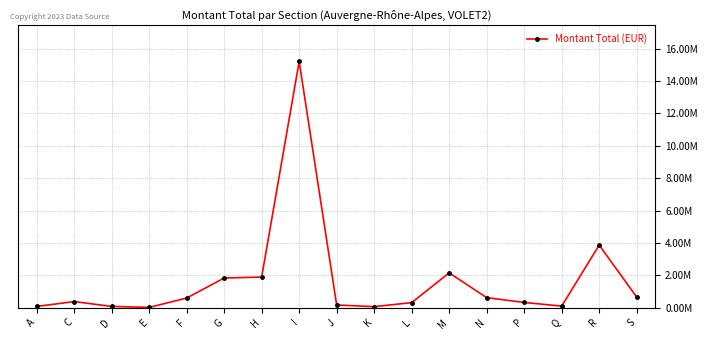

What is the approximate value at A?

67500.0